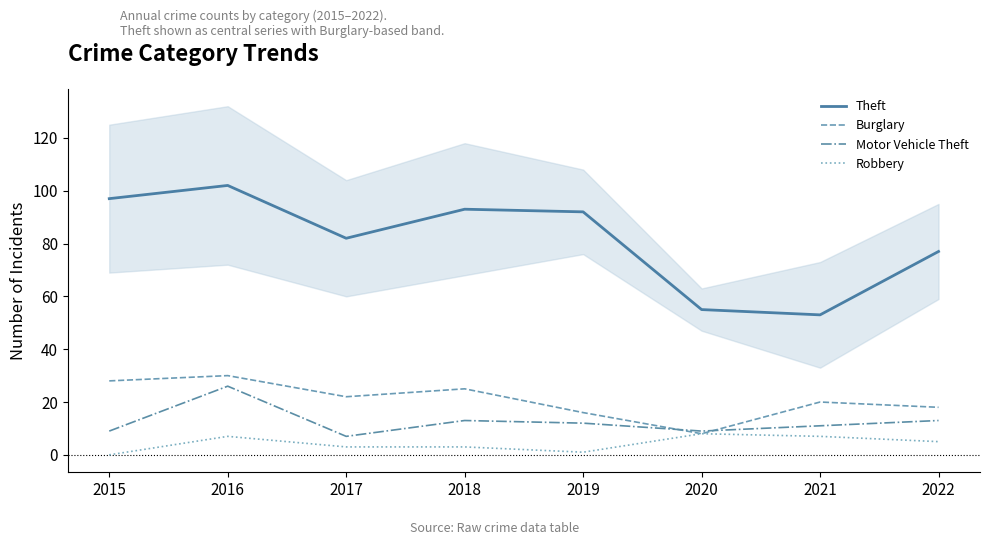

True or false: Robbery and Burglary cross at least once.

False